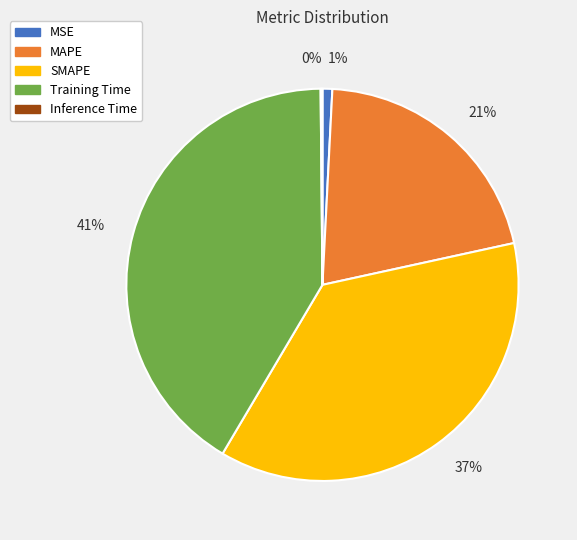

What percentage is the SMAPE slice, to the nearest percent?

37%